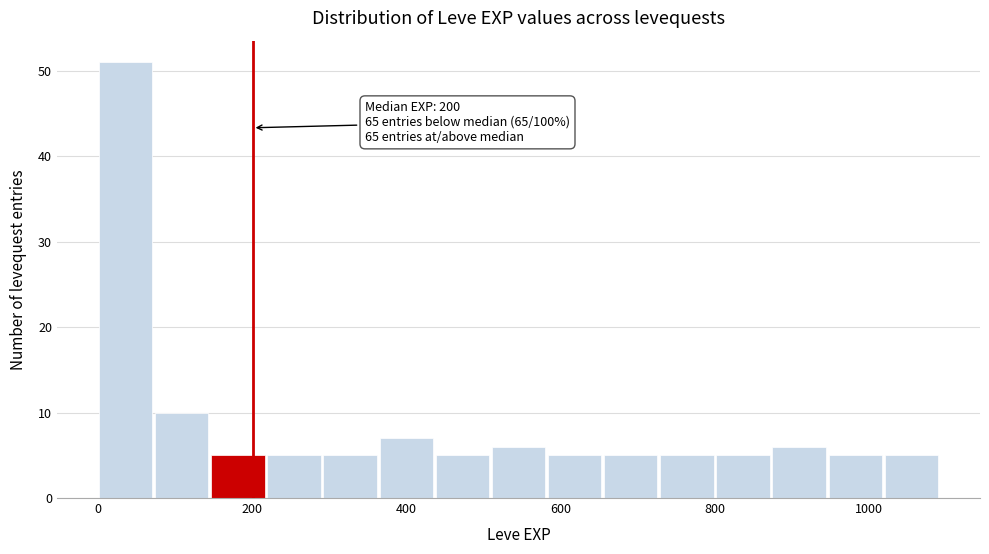

Read against the x-axis, roughly where is the centre of the tallest bar?

40